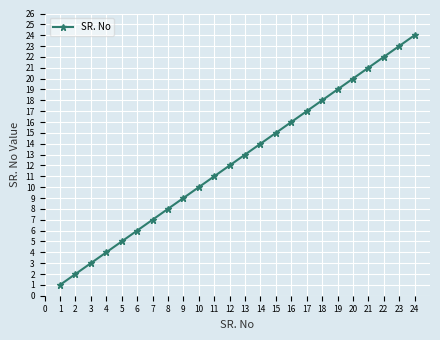

List the labels in order of value, smallest first.

1, 2, 3, 4, 5, 6, 7, 8, 9, 10, 11, 12, 13, 14, 15, 16, 17, 18, 19, 20, 21, 22, 23, 24